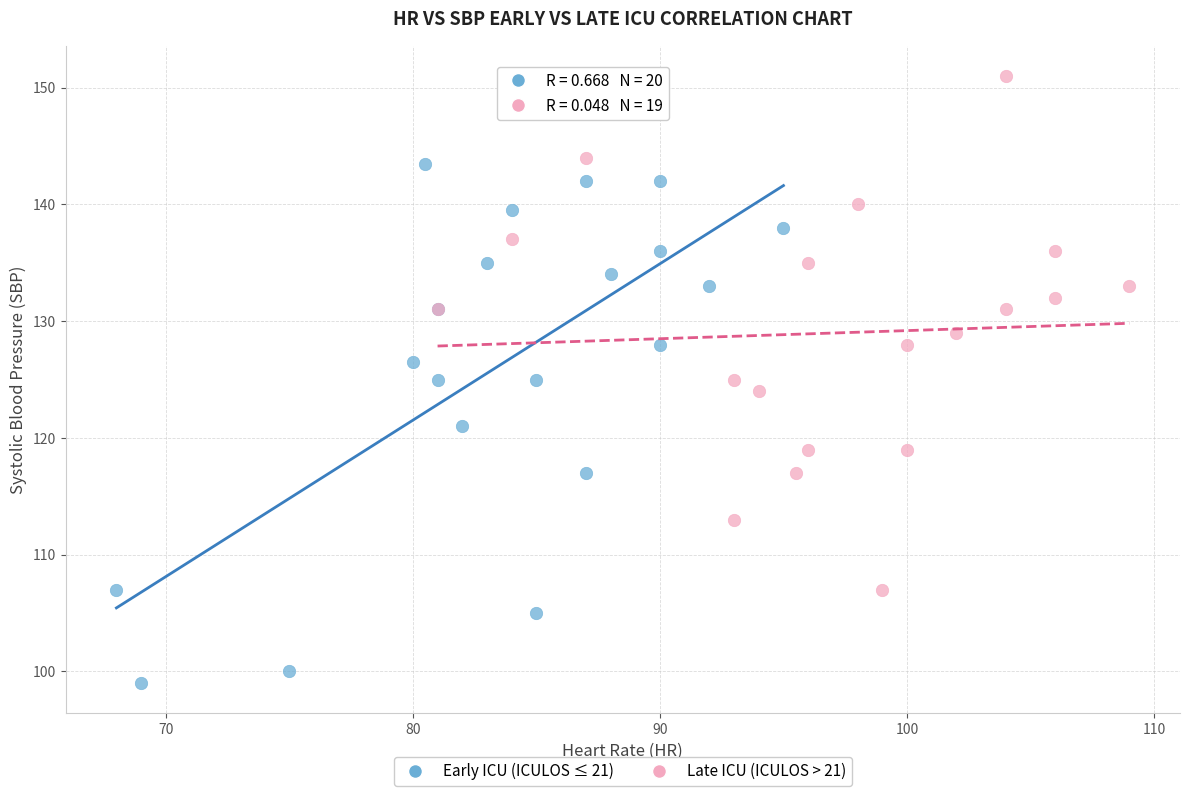

Which series contains the lowest Y value?

Early ICU (ICULOS ≤ 21)